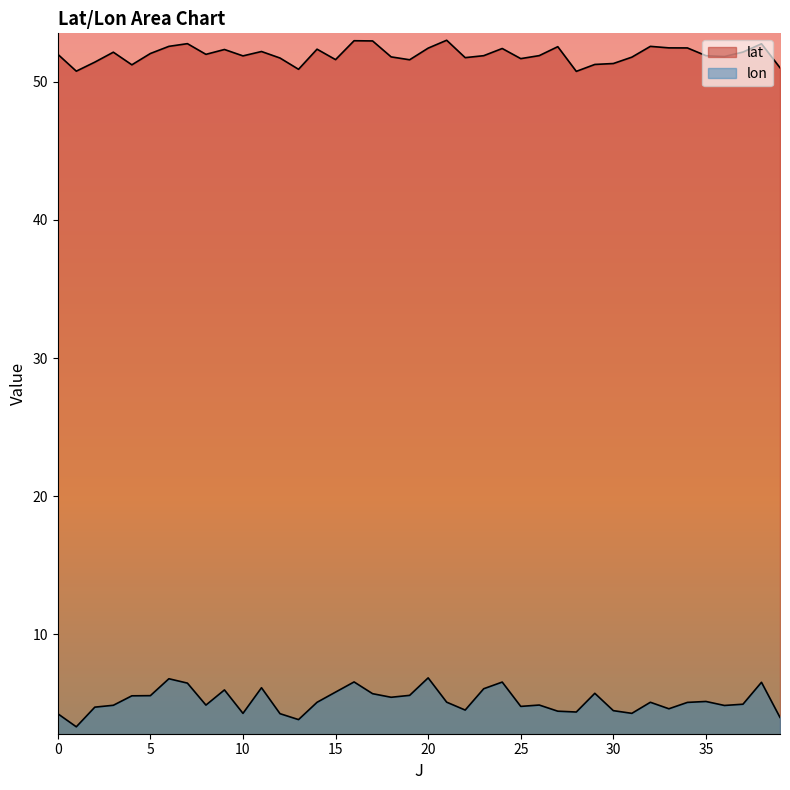

What are all the series names shown in the legend?

lat, lon